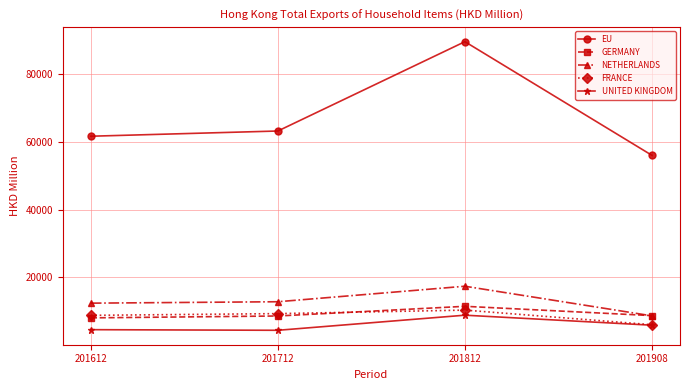

What is the greatest value displayed?

89391.9